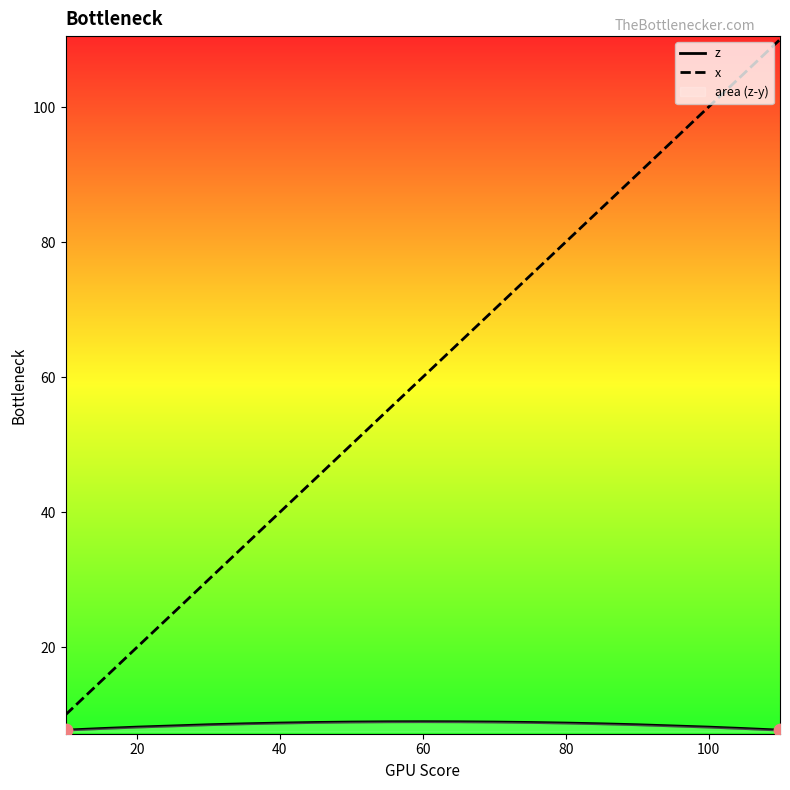

True or false: x has a value of 80.0 at 80.

True